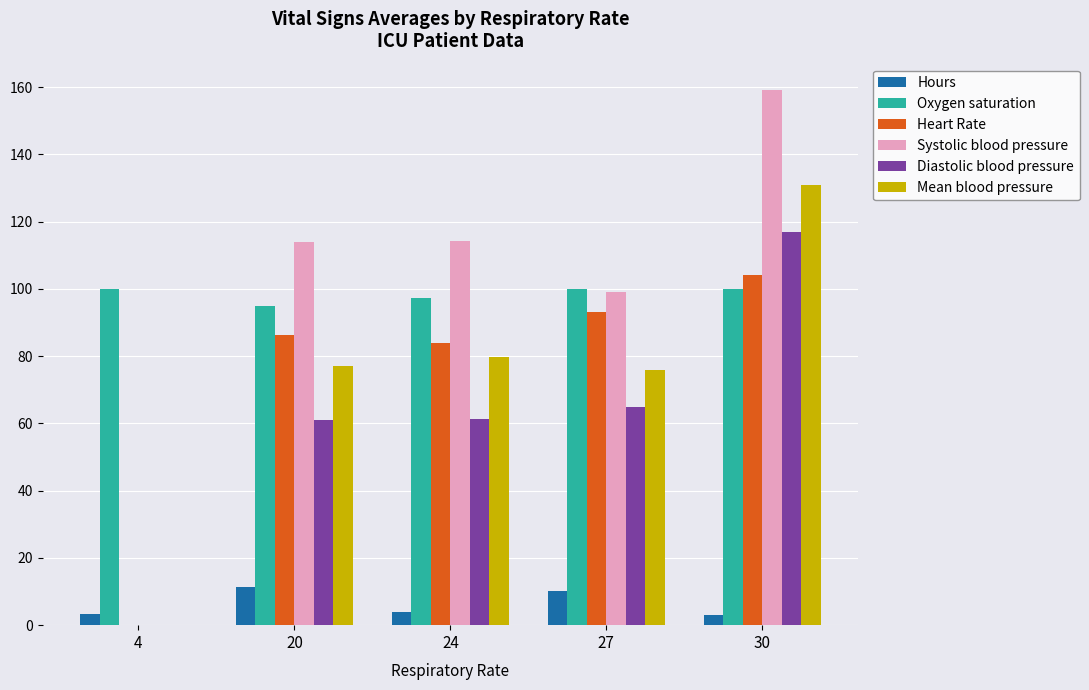

Which series changed the most between 4 and 30?

Systolic blood pressure